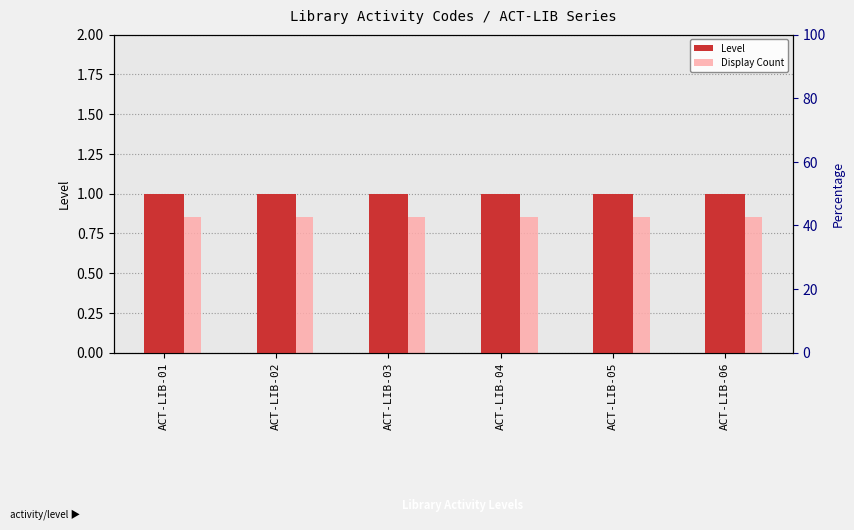

List the labels in order of Level value, largest first.

ACT-LIB-01, ACT-LIB-02, ACT-LIB-03, ACT-LIB-04, ACT-LIB-05, ACT-LIB-06